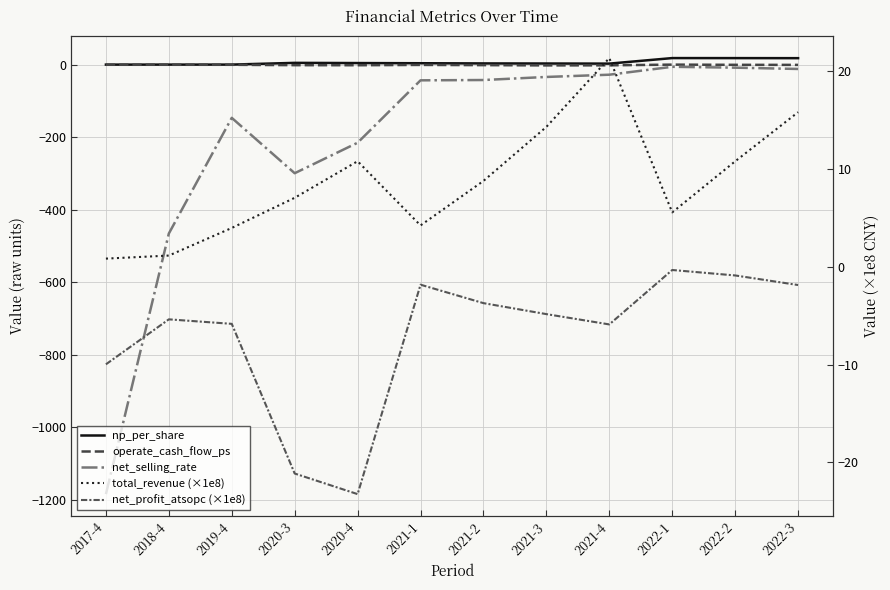

Reading left to right, what are all the values shown in this chart?

np_per_share: 2017-4=0.3	2018-4=0.3	2019-4=0.3	2020-3=5.1	2020-4=4.5	2021-1=4.1	2021-2=3.5	2021-3=3.3	2021-4=3.0	2022-1=18.3	2022-2=18.2	2022-3=18.0
operate_cash_flow_ps: 2017-4=-0.2	2018-4=-0.2	2019-4=-0.2	2020-3=-1.3	2020-4=-1.5	2021-1=-0.6	2021-2=-1.2	2021-3=-1.9	2021-4=-1.7	2022-1=0.2	2022-2=-0.3	2022-3=-0.5
net_selling_rate: 2017-4=-1184.7	2018-4=-465.8	2019-4=-146.6	2020-3=-299.4	2020-4=-215.2	2021-1=-43.1	2021-2=-42.2	2021-3=-33.8	2021-4=-27.6	2022-1=-5.8	2022-2=-8.2	2022-3=-11.8
total_revenue (×1e8): 2017-4=0.8	2018-4=1.2	2019-4=4.0	2020-3=7.1	2020-4=10.8	2021-1=4.2	2021-2=8.8	2021-3=14.3	2021-4=21.4	2022-1=5.6	2022-2=10.8	2022-3=15.8
net_profit_atsopc (×1e8): 2017-4=-10.0	2018-4=-5.4	2019-4=-5.8	2020-3=-21.2	2020-4=-23.3	2021-1=-1.8	2021-2=-3.7	2021-3=-4.8	2021-4=-5.9	2022-1=-0.3	2022-2=-0.9	2022-3=-1.9